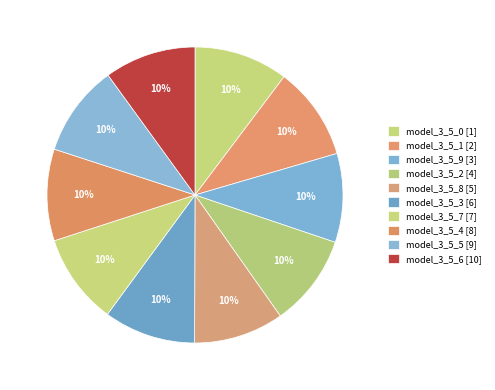

Combined, what portion of the pie is model_3_5_1 and model_3_5_9?

19.9%